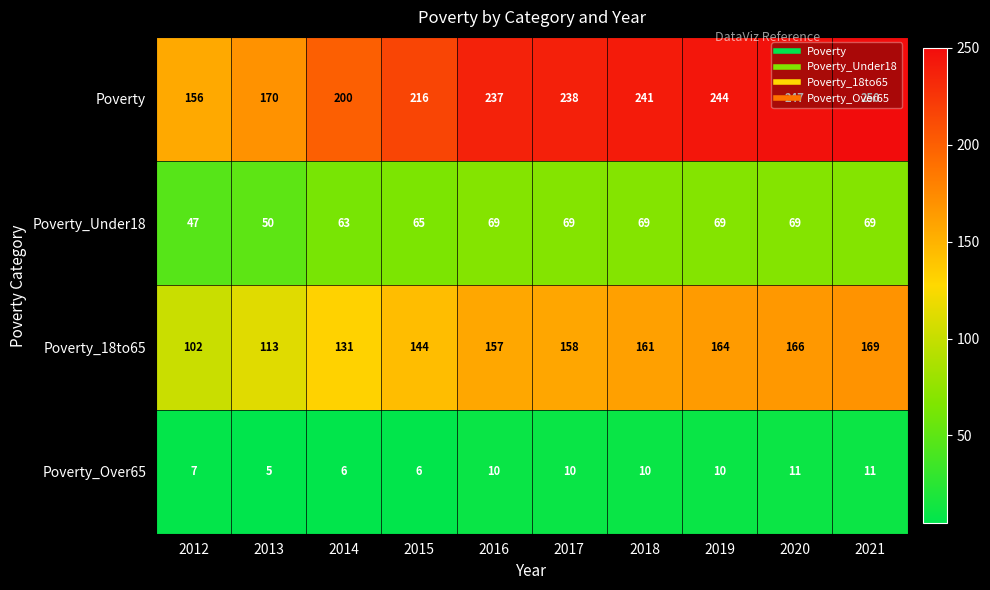

What is the difference between the highest and lowest values at 2017?

228